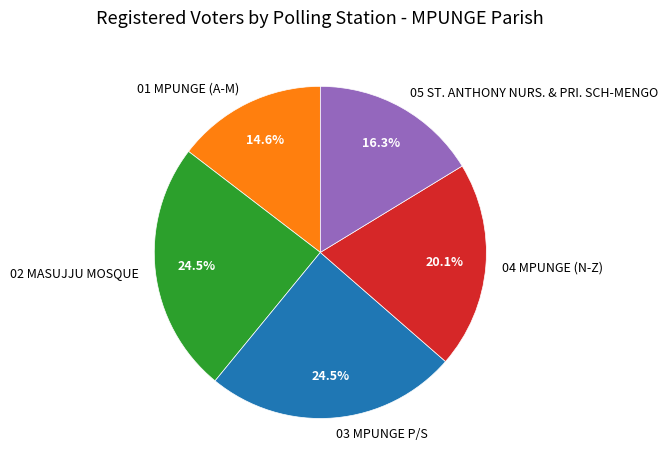

What percentage is the 01 MPUNGE (A-M) slice, to the nearest percent?

15%